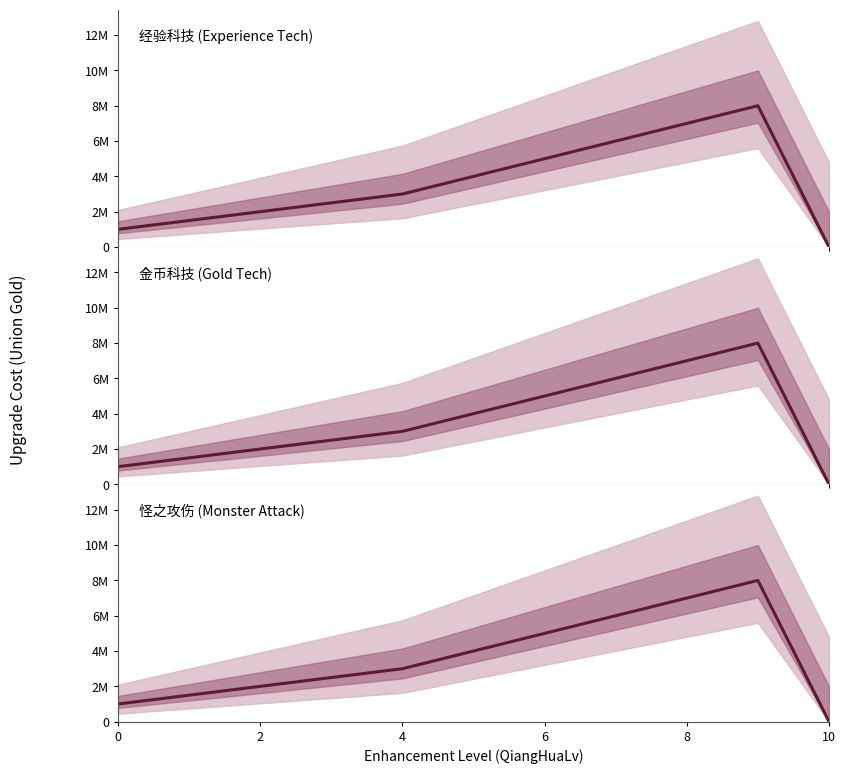

Where is the first local maximum?

9